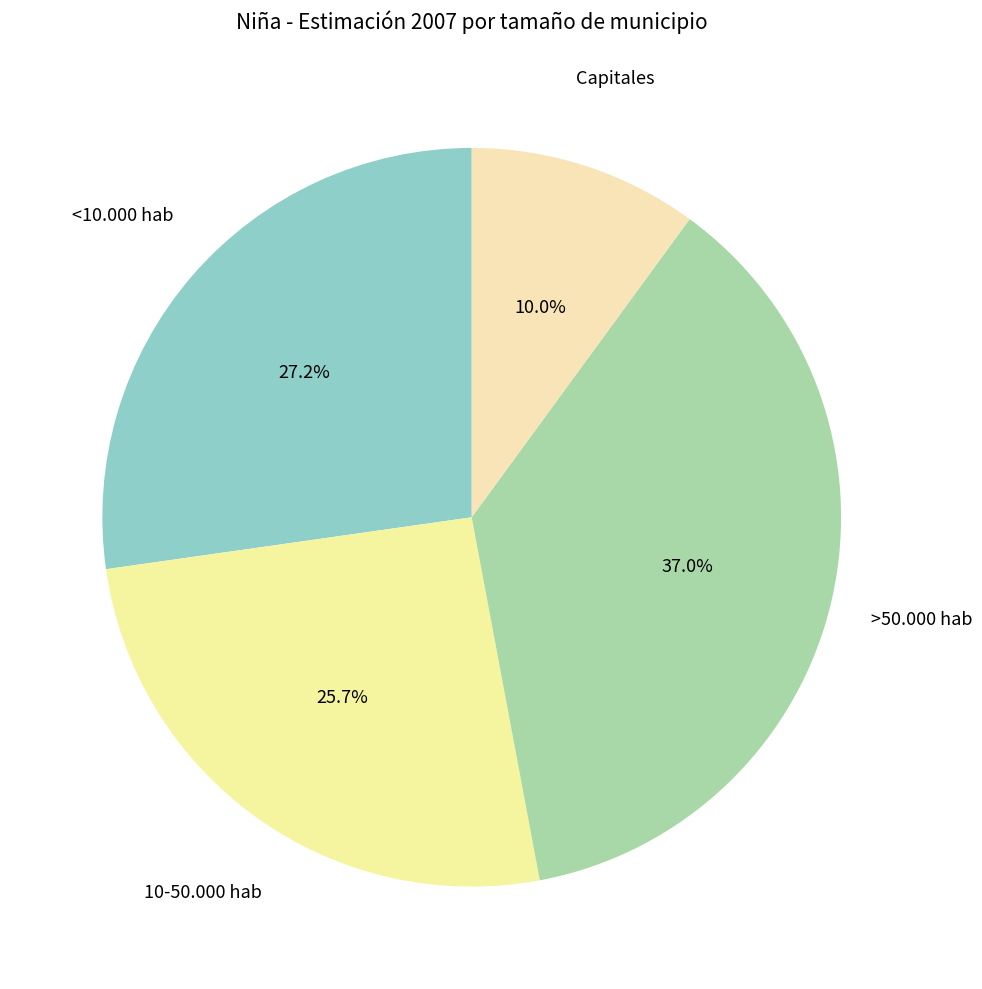

True or false: Capitales accounts for 10% of the total.

True